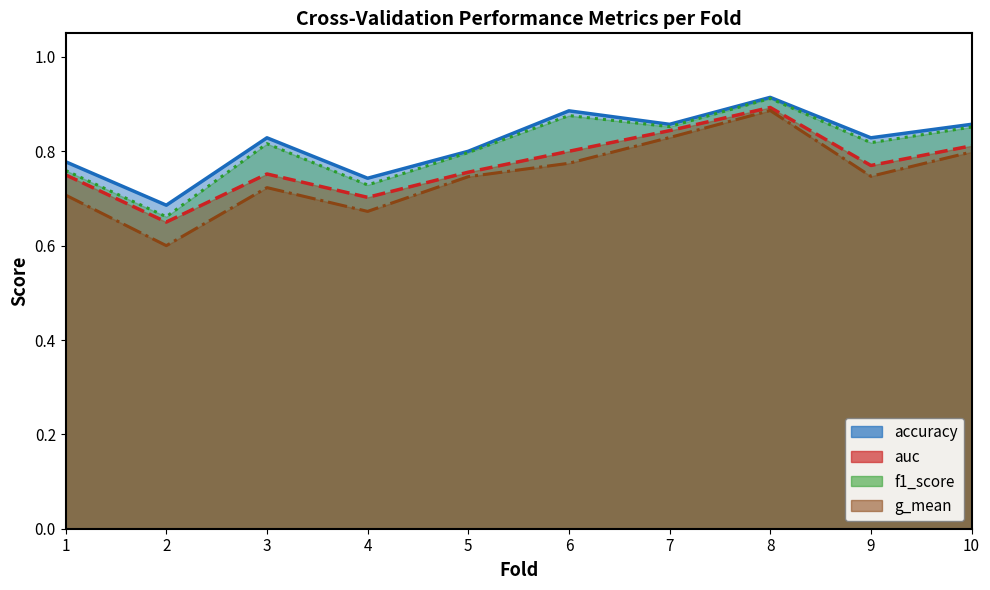

What is the sum of the g_mean values at 5 and 10?

1.5